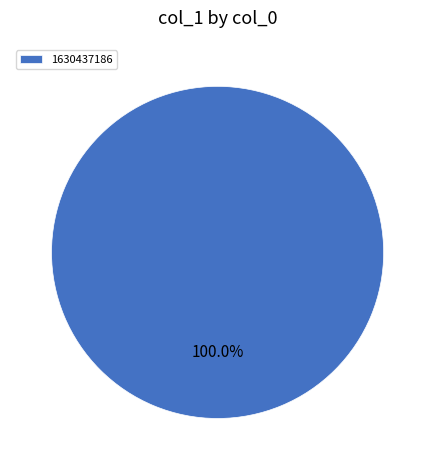

Rank the categories by value from lowest to highest.

1630437186